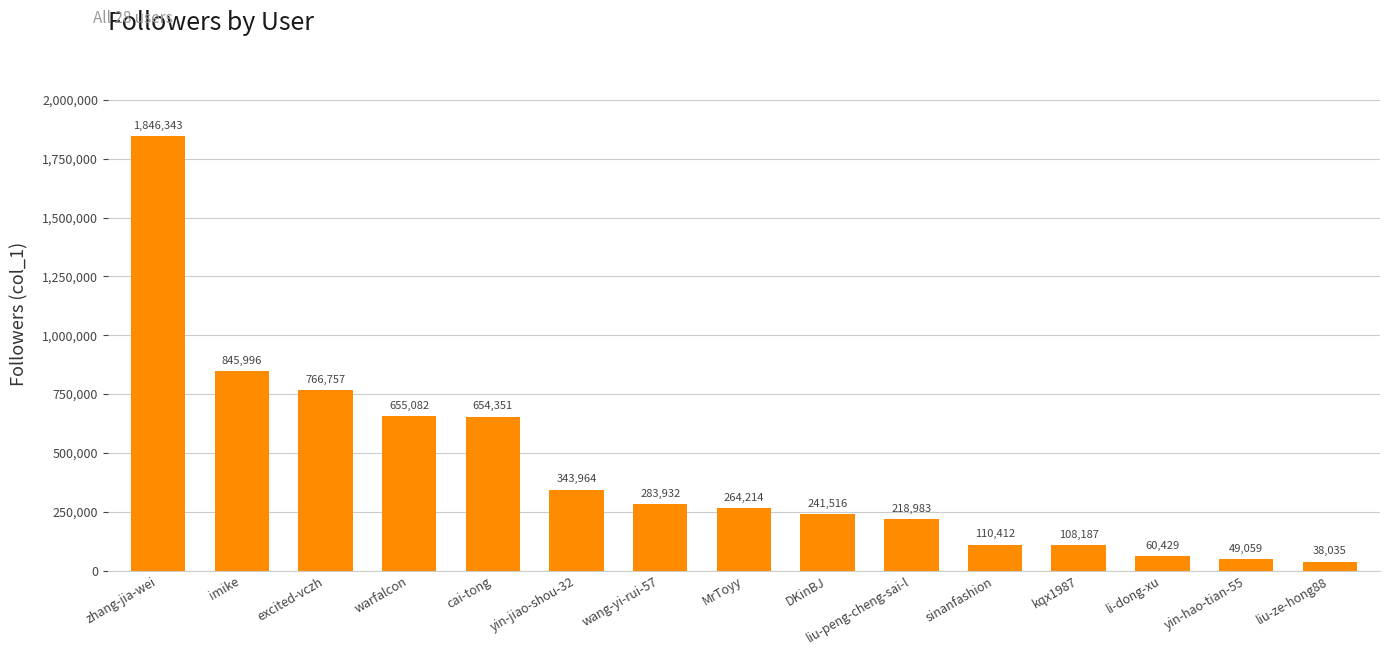

What position from the left is yin-hao-tian-55?

14